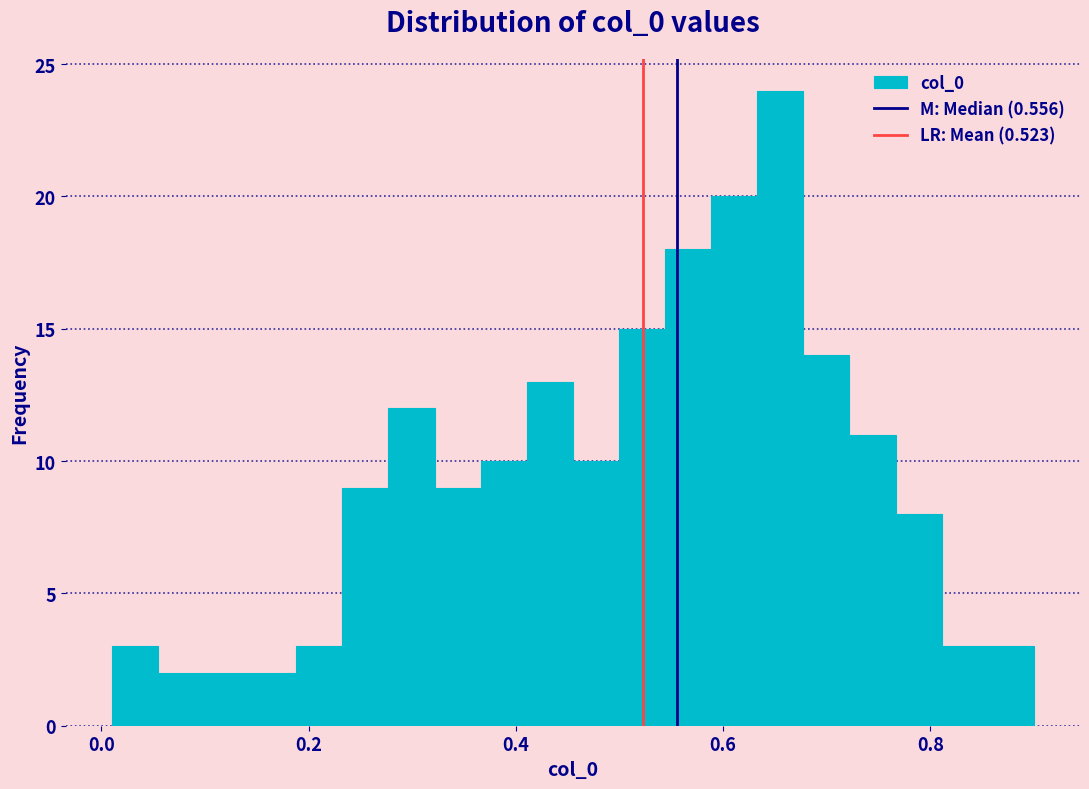

Around what value on the x-axis is the tallest bar? Give the approximate position of its centre, as read against the axis.

0.66